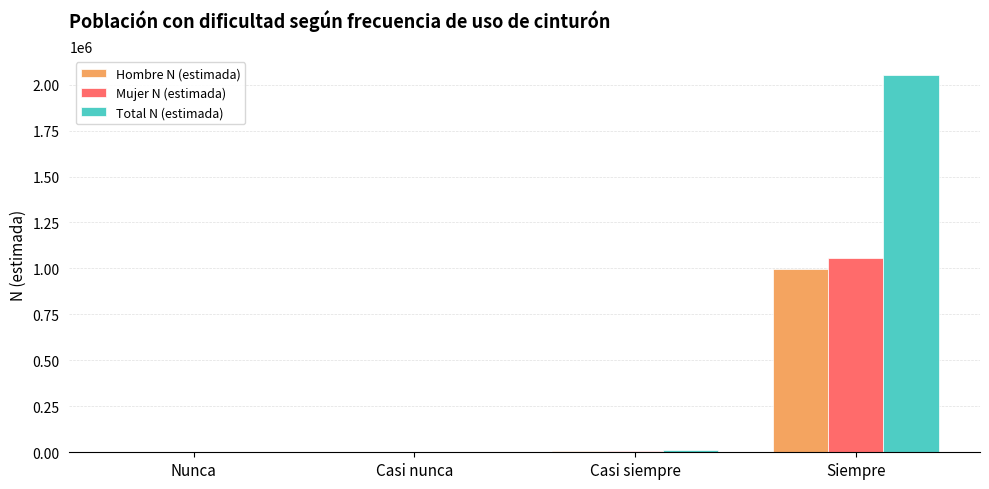

Which category has the highest value in the Mujer N (estimada) series?

Siempre